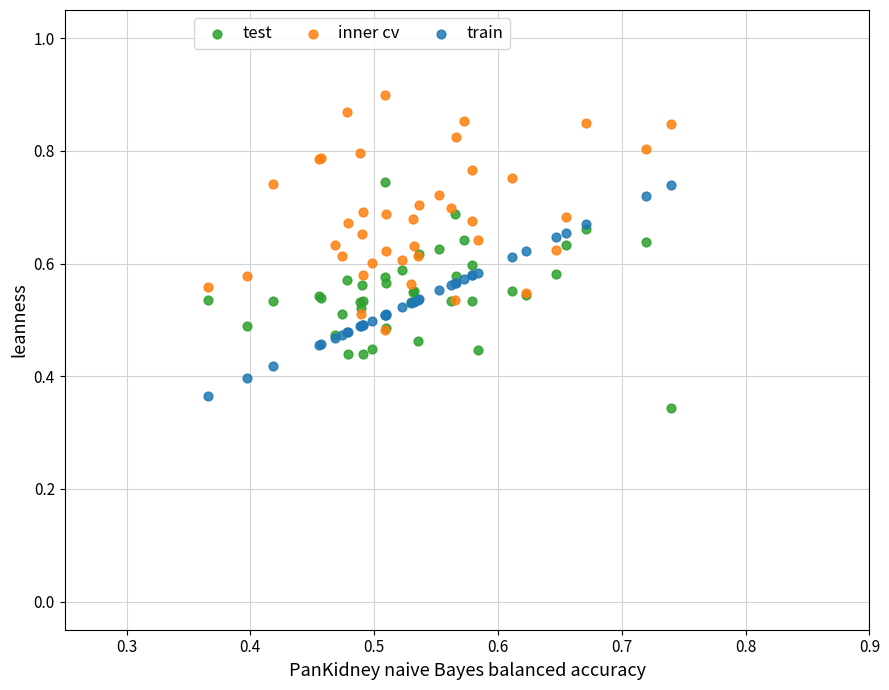

Which series reaches the maximum Y coordinate?

inner cv